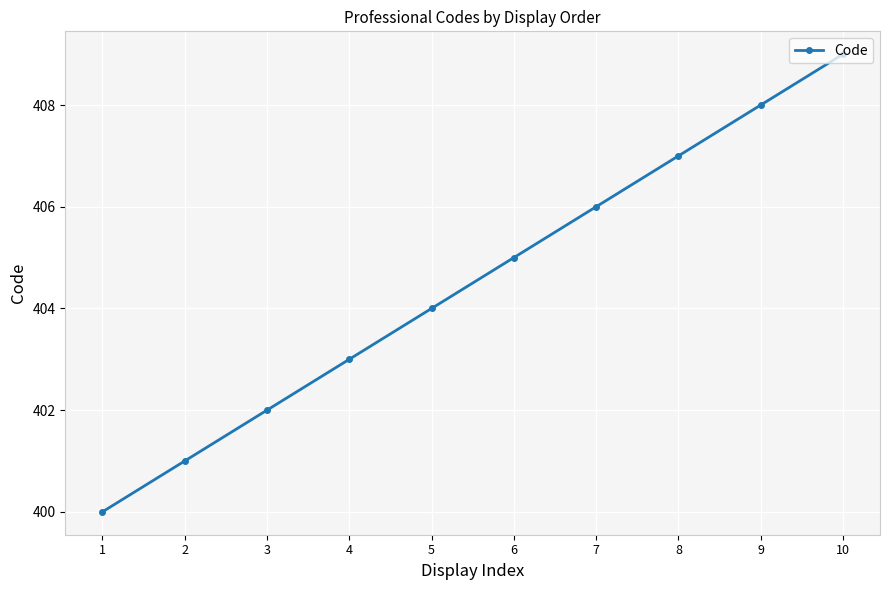

What is the ratio of the value at 2 to the value at 3?

1.0